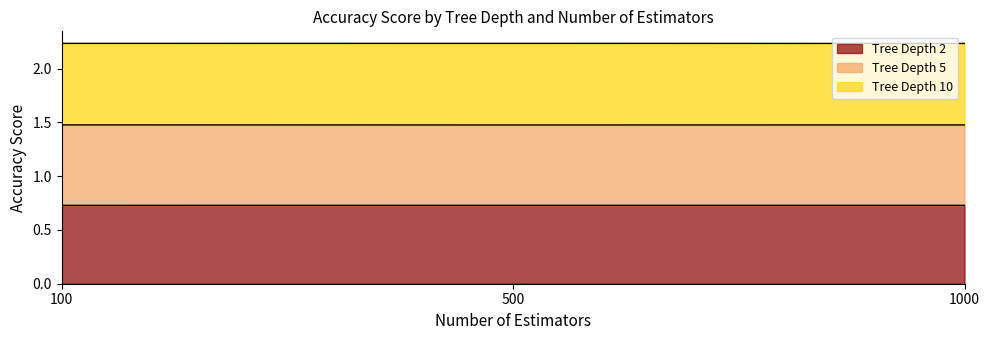

The value of Tree Depth 2 at 500 is 0.4. True or false?

False